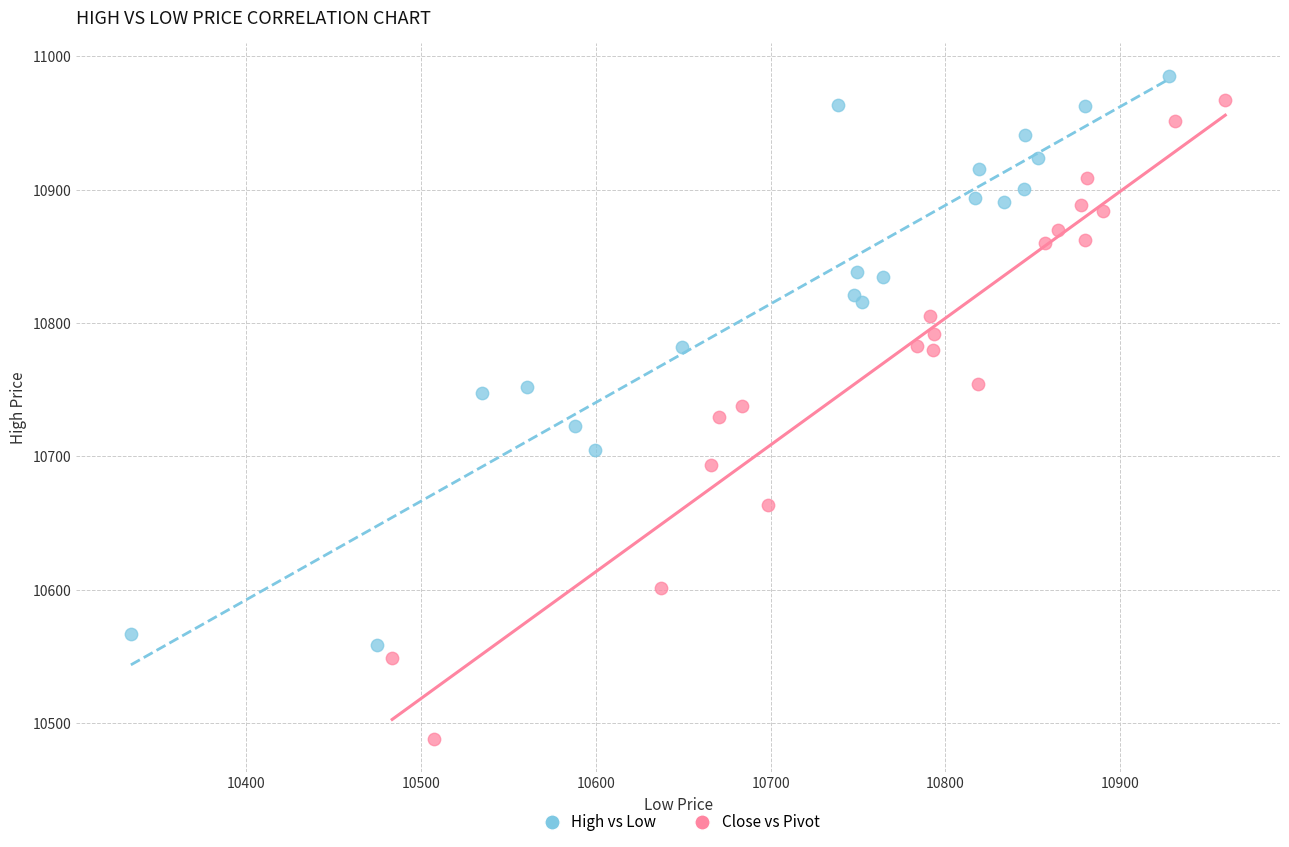

Which series has the largest Y range (max minus min)?

Close vs Pivot